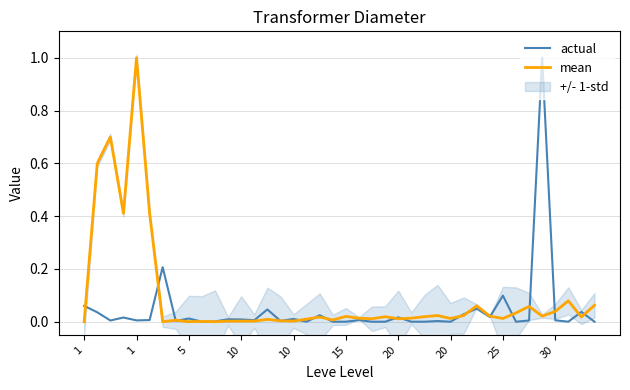

What is the difference between the maximum and minimum values in the actual series?

1.0